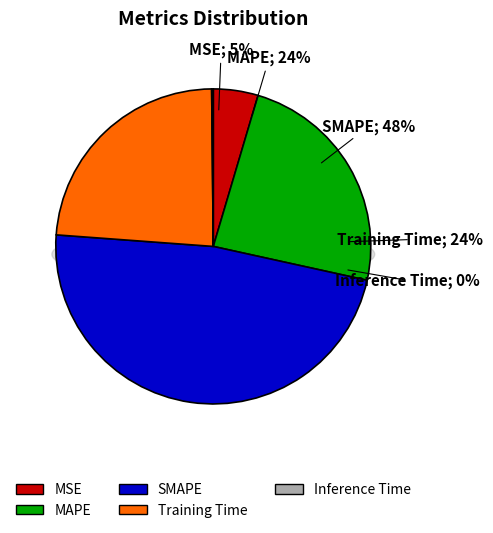

Rank the categories by value from highest to lowest.

SMAPE, MAPE, Training Time, MSE, Inference Time